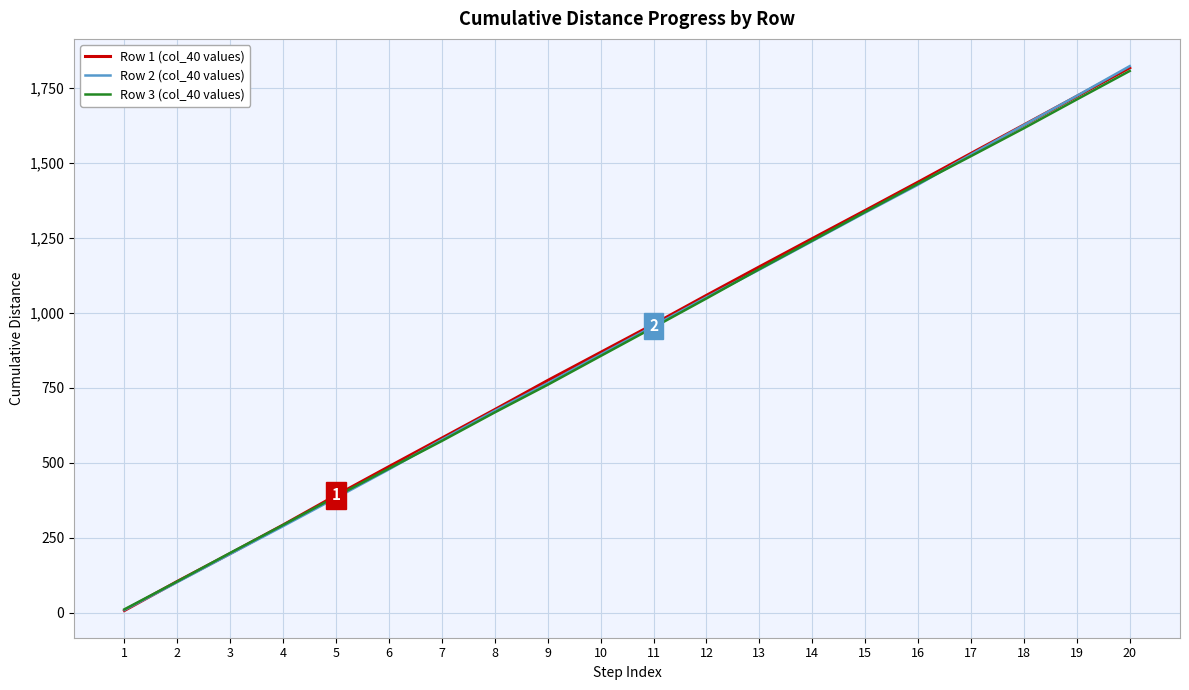

What are all the series names shown in the legend?

Row 1 (col_40 values), Row 2 (col_40 values), Row 3 (col_40 values)